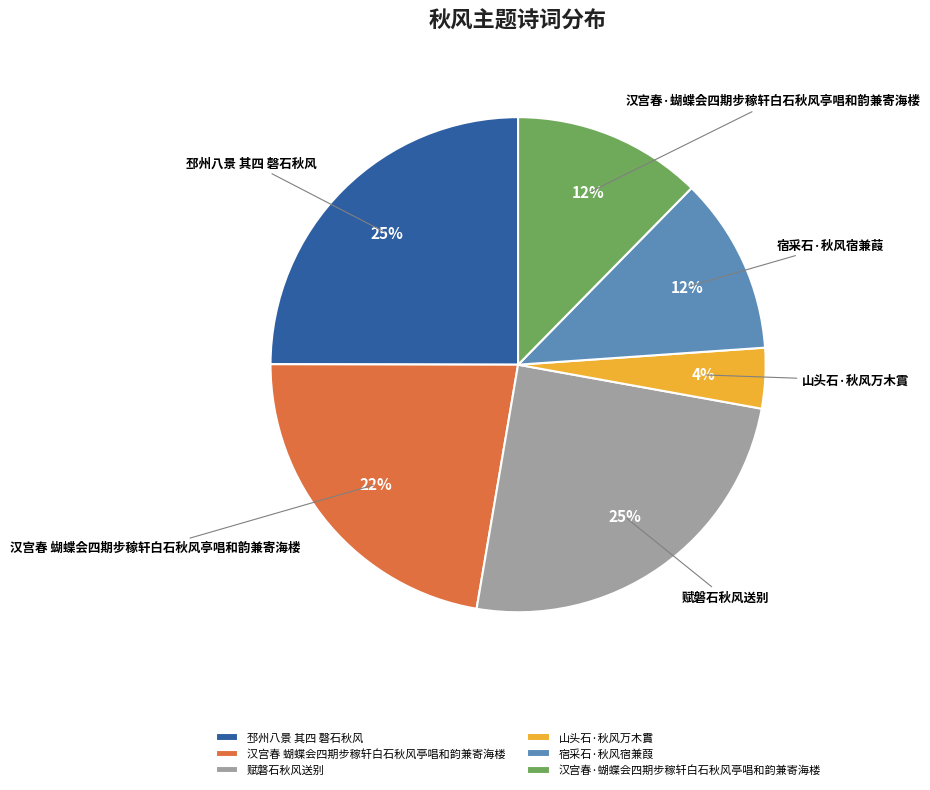

Do 邳州八景 其四 磬石秋风 and 宿采石·秋风宿兼葭 together represent more than half of the pie?

No